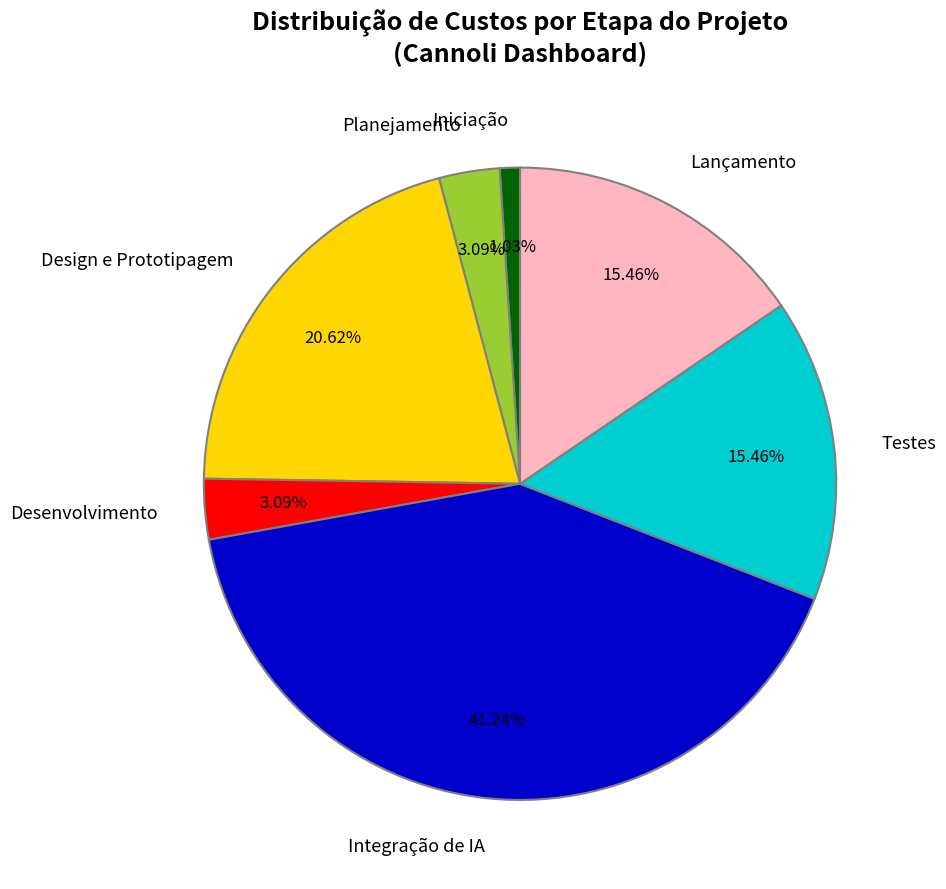

To the nearest percent, what is the difference between the Desenvolvimento and Design e Prototipagem slice percentages?

18%